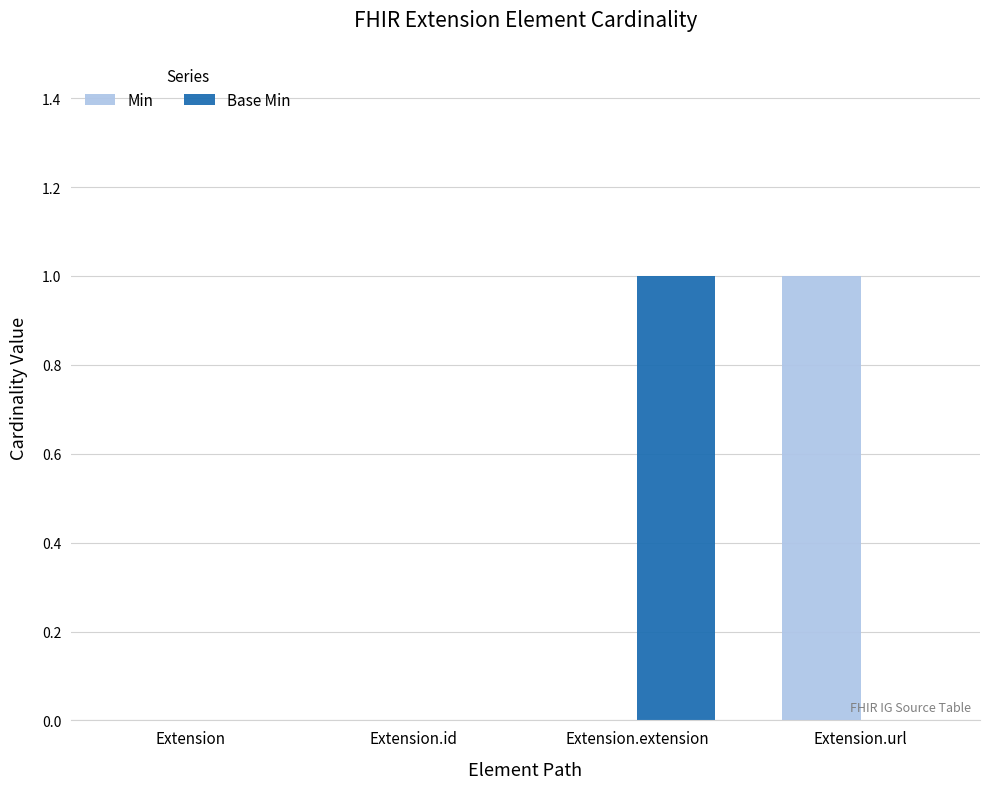

Which category has the highest value in the Min series?

Extension.url